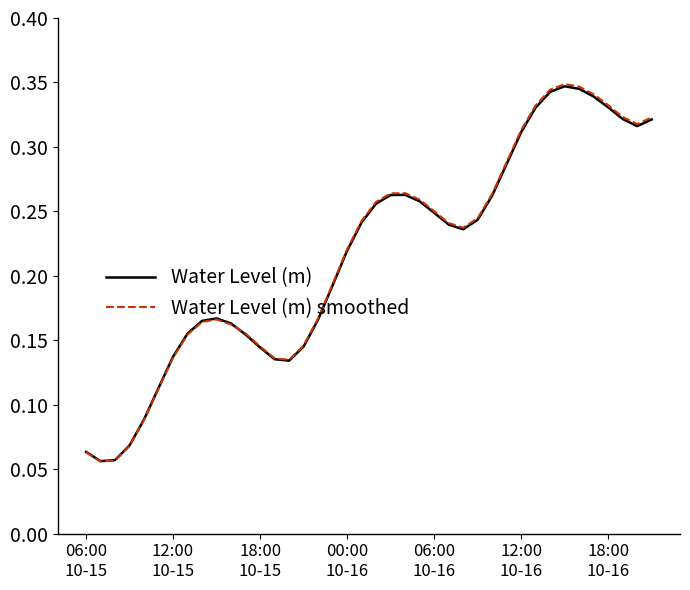

Which series has the largest range (max minus min)?

Water Level (m) smoothed